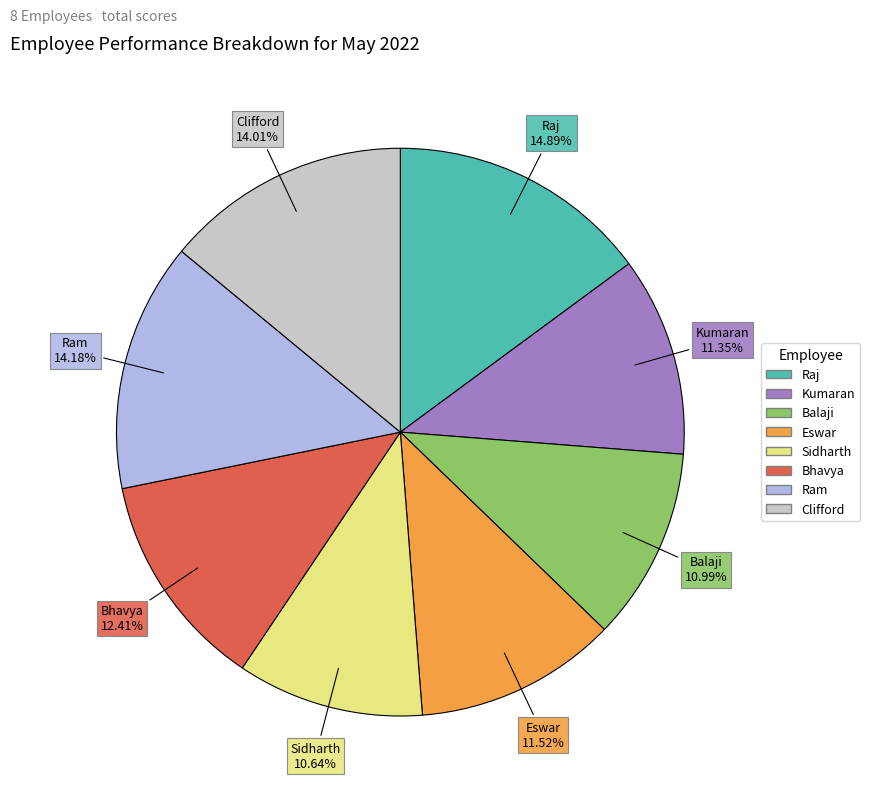

Is there a majority slice in this chart?

No